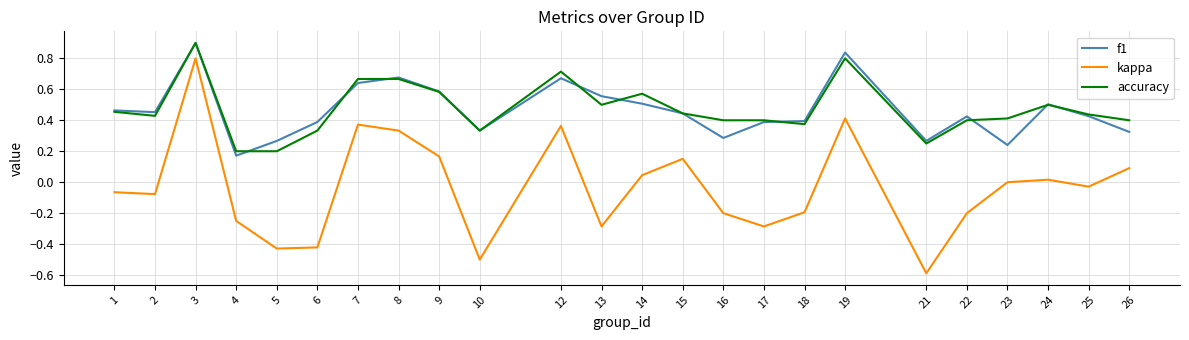

Which category has the lowest value across all series?

21